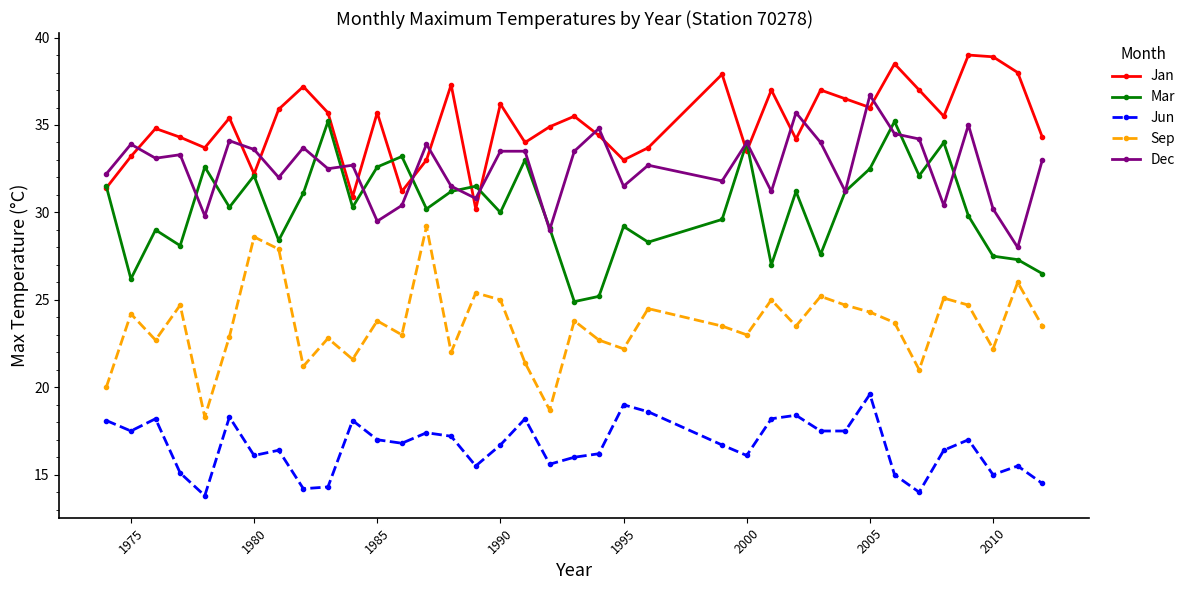

True or false: Sep and Jan intersect in this chart.

False